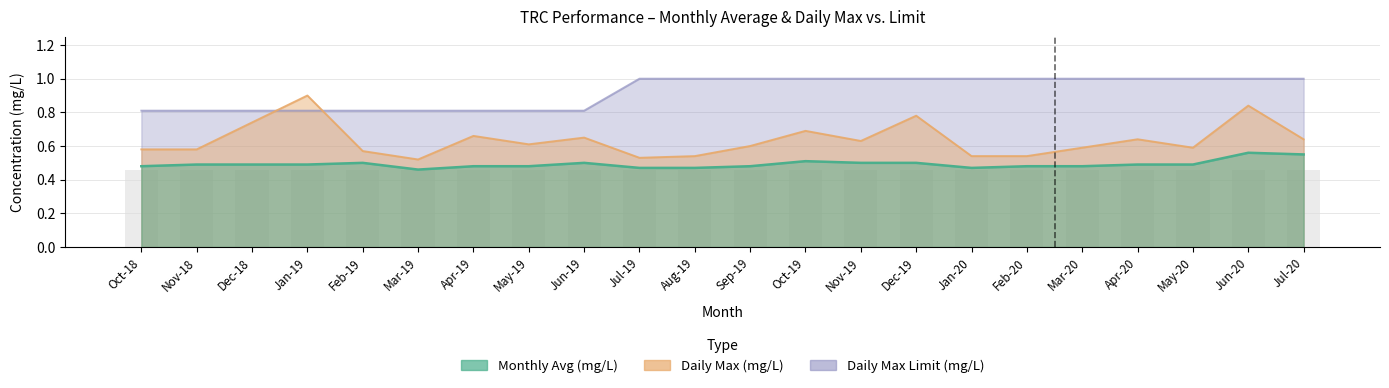

List the labels in order of Daily Max (mg/L) value, largest first.

Jan-19, Jun-20, Dec-19, Dec-18, Oct-19, Apr-19, Jun-19, Apr-20, Jul-20, Nov-19, May-19, Sep-19, Mar-20, May-20, Oct-18, Nov-18, Feb-19, Aug-19, Jan-20, Feb-20, Jul-19, Mar-19